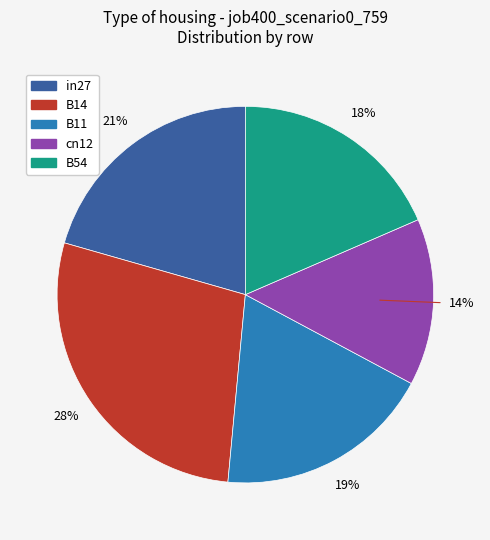

What percentage is the B11 slice, to the nearest percent?

19%